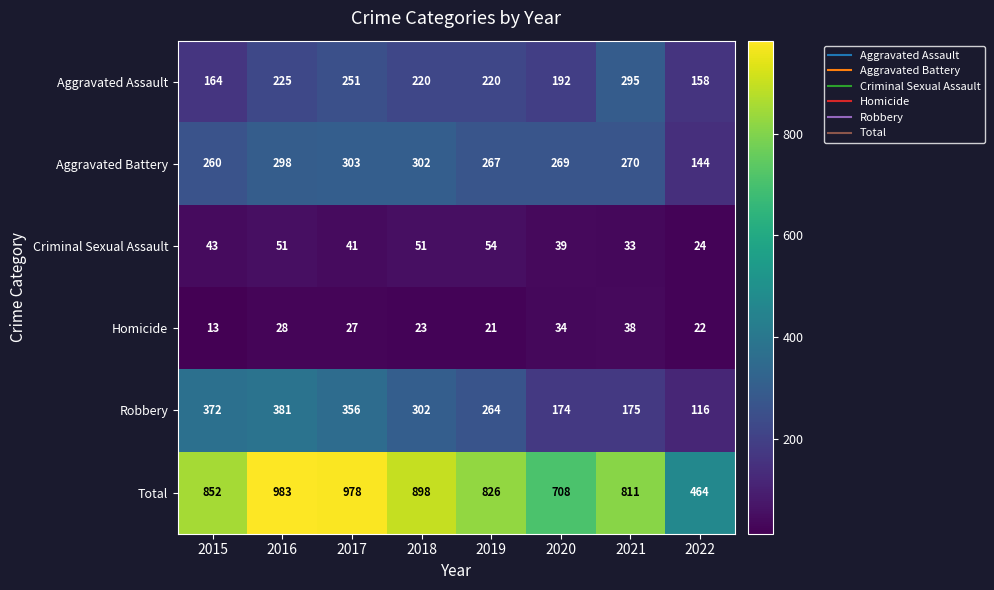

What is the maximum value for Robbery?

381